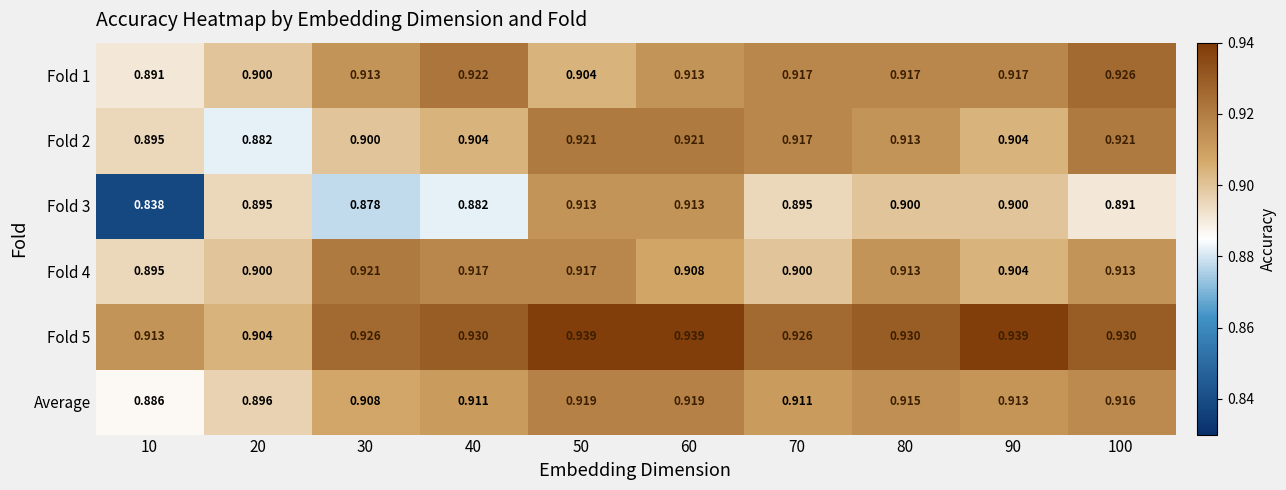

Is the value of Fold 5 at 20 greater than the value of Fold 3 at 10?

Yes